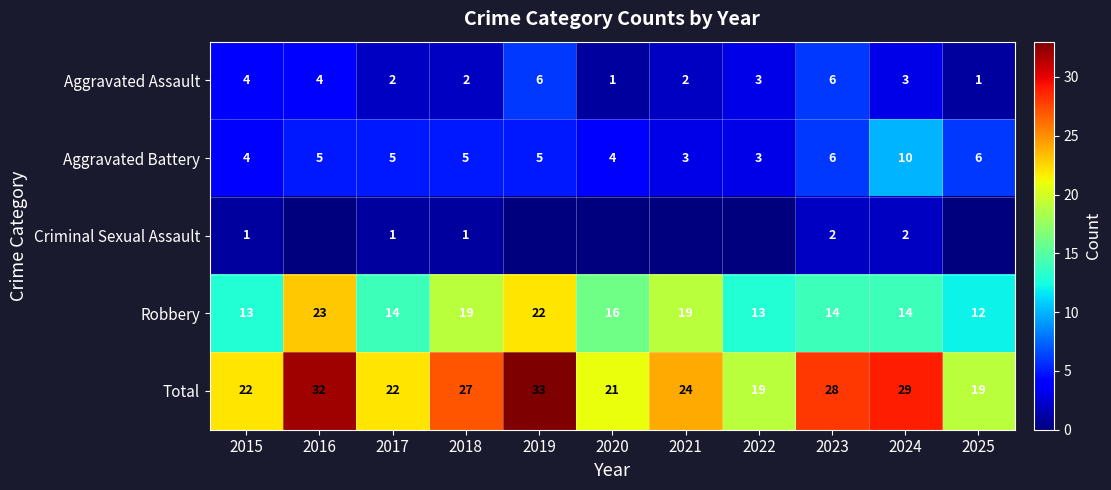

Which category has the highest value in the Total series?

2019